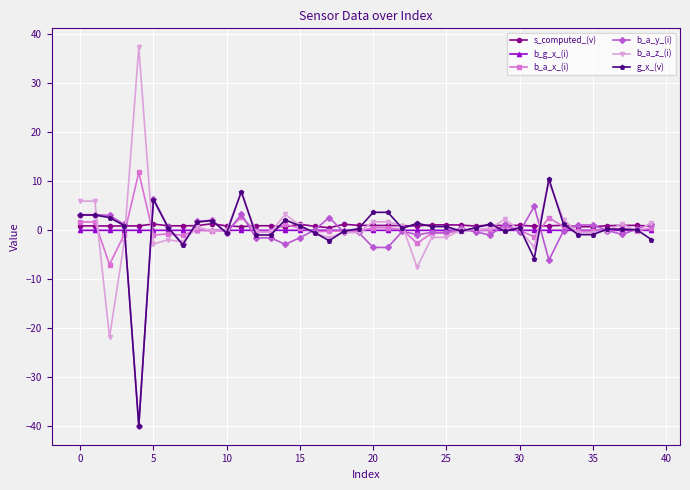

True or false: b_g_x_(i) has more than 1 interior local peaks.

True